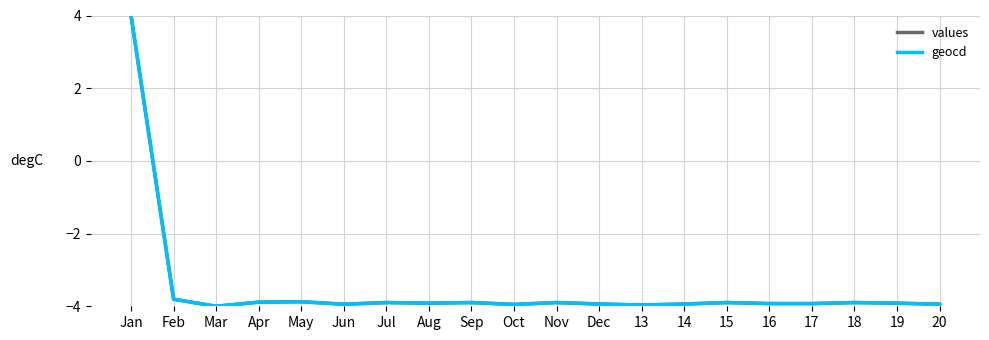

At which label does geocd first exceed -3?

Jan